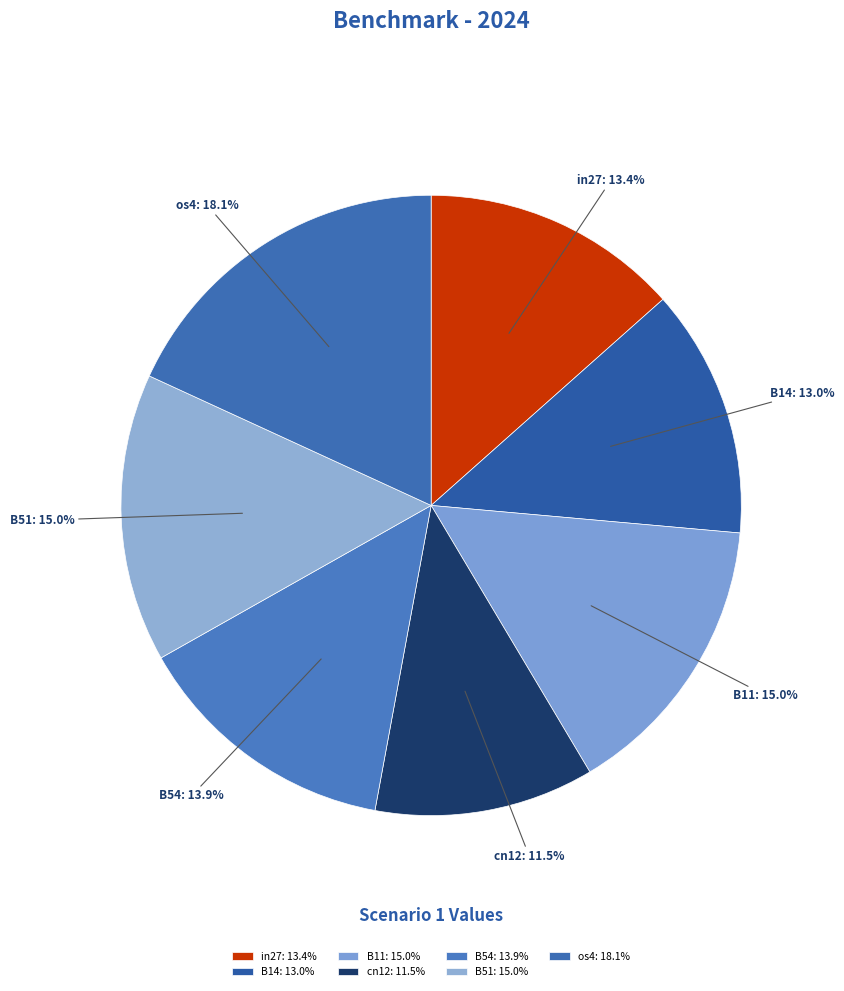

Is os4 the majority of the pie?

No